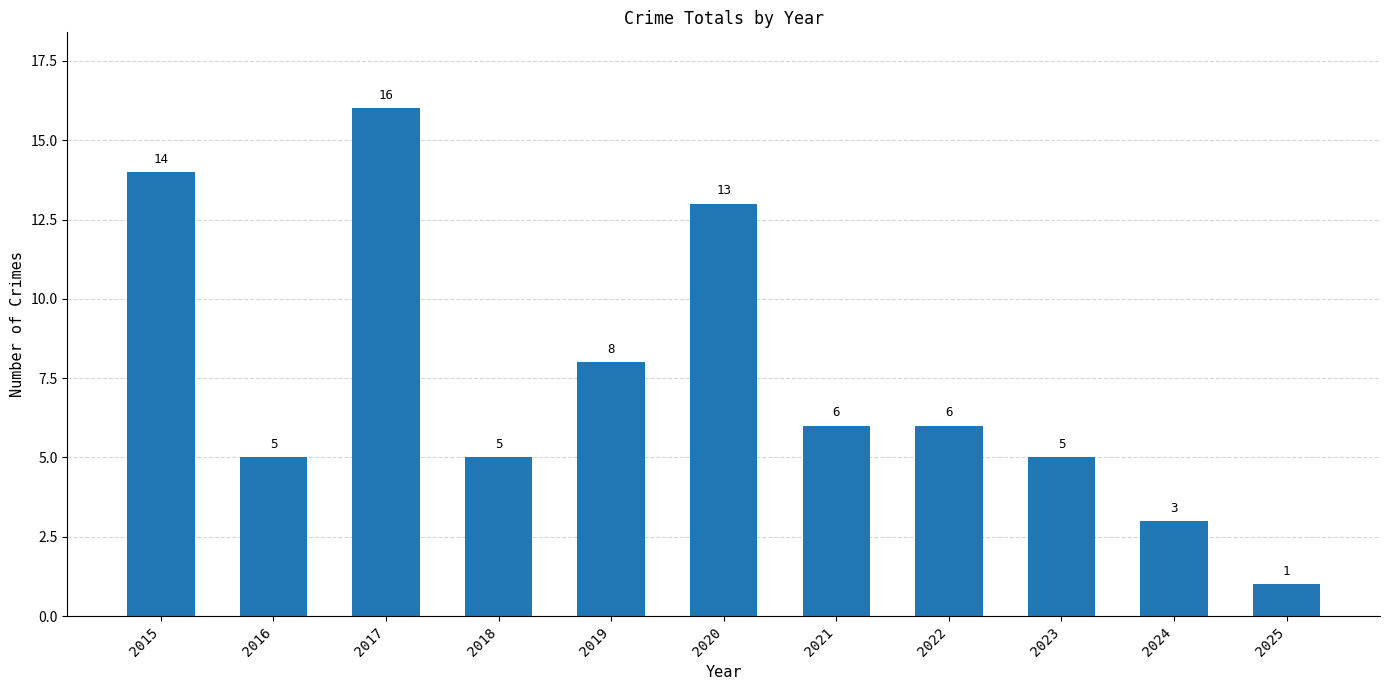

Are the bars grouped side by side (vs. stacked)?

No